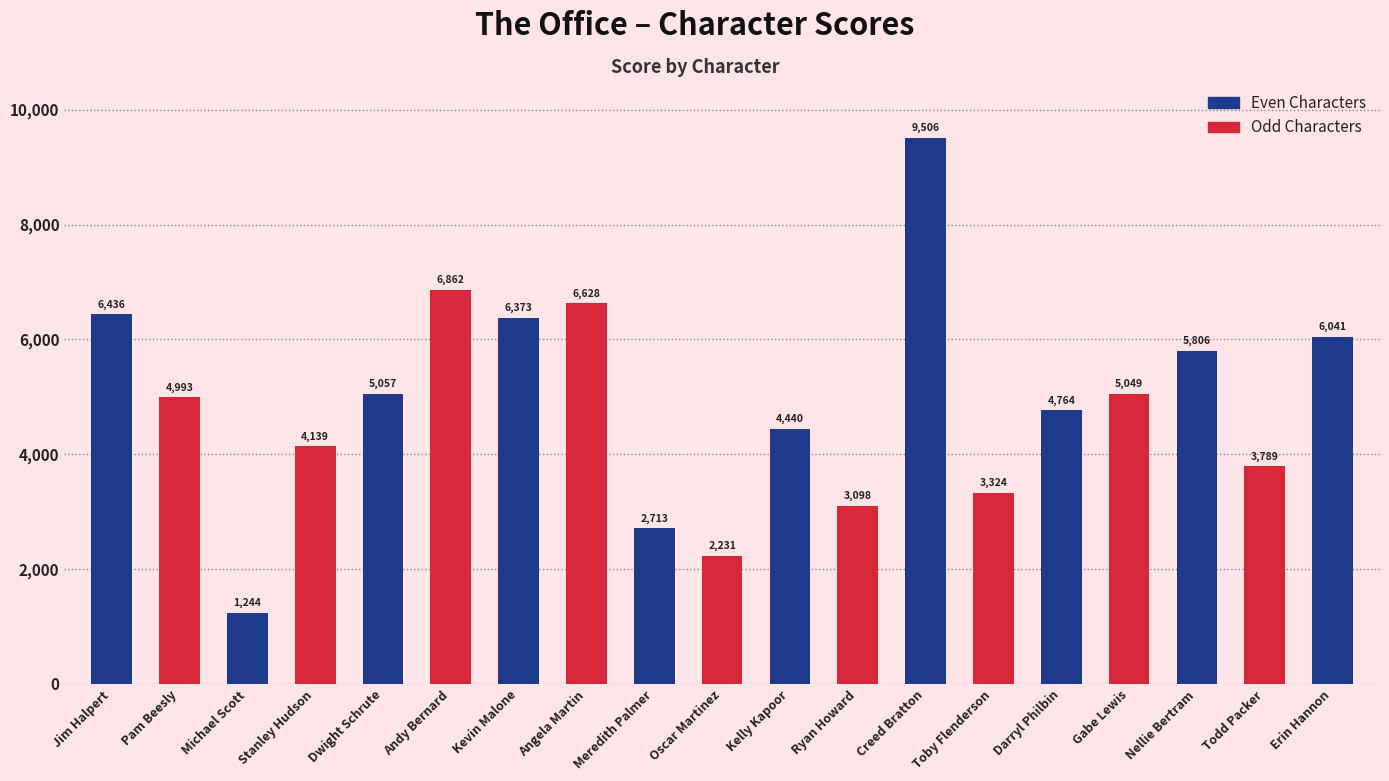

Which category has the lowest value across all series?

Michael Scott